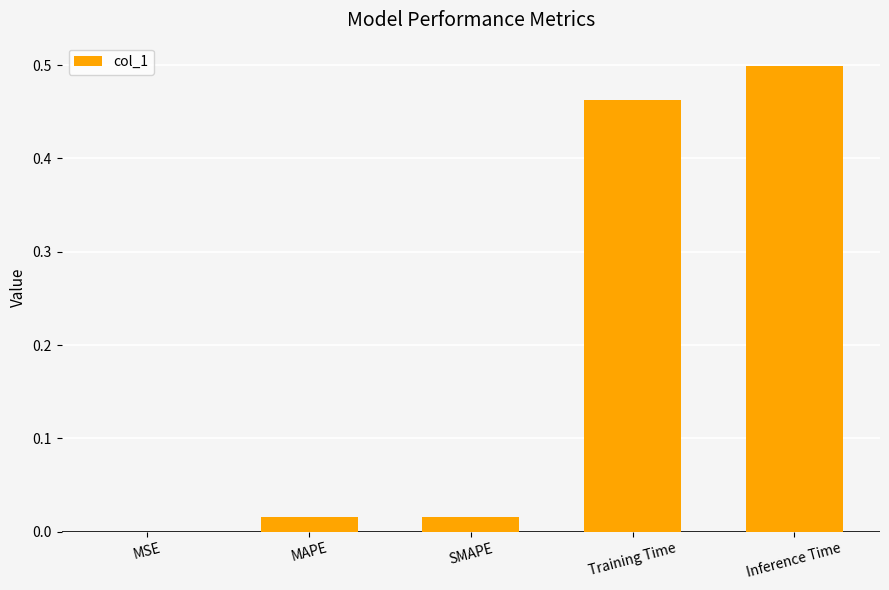

Which label corresponds to the largest value in the chart?

Inference Time